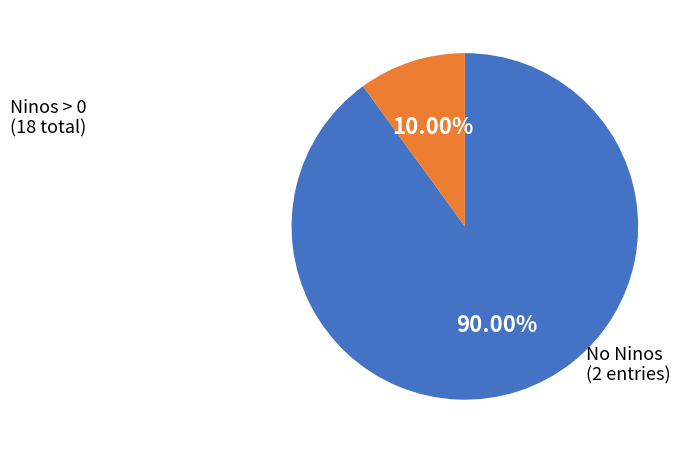

Is the sum of No Ninos and Ninos > 0 greater than half?

Yes